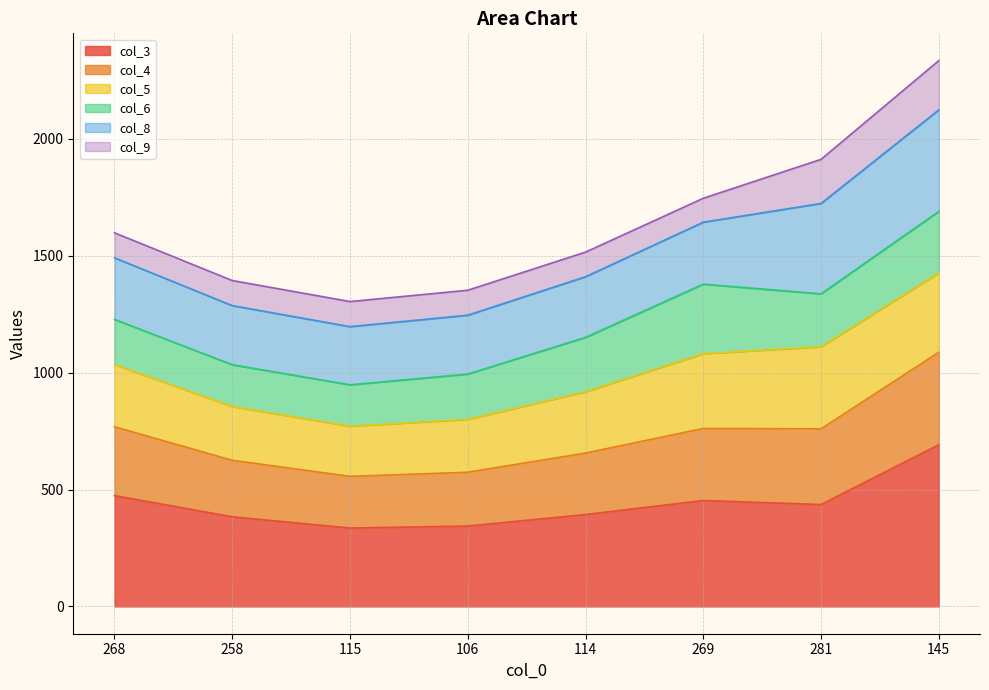

True or false: col_6 has more than 2 points higher than both neighbors.

False